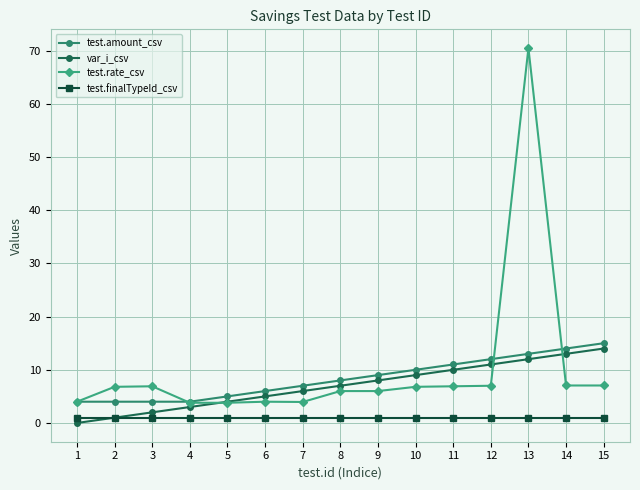

List the series in order of their overall mean, highest first.

test.rate_csv, test.amount_csv, var_i_csv, test.finalTypeId_csv